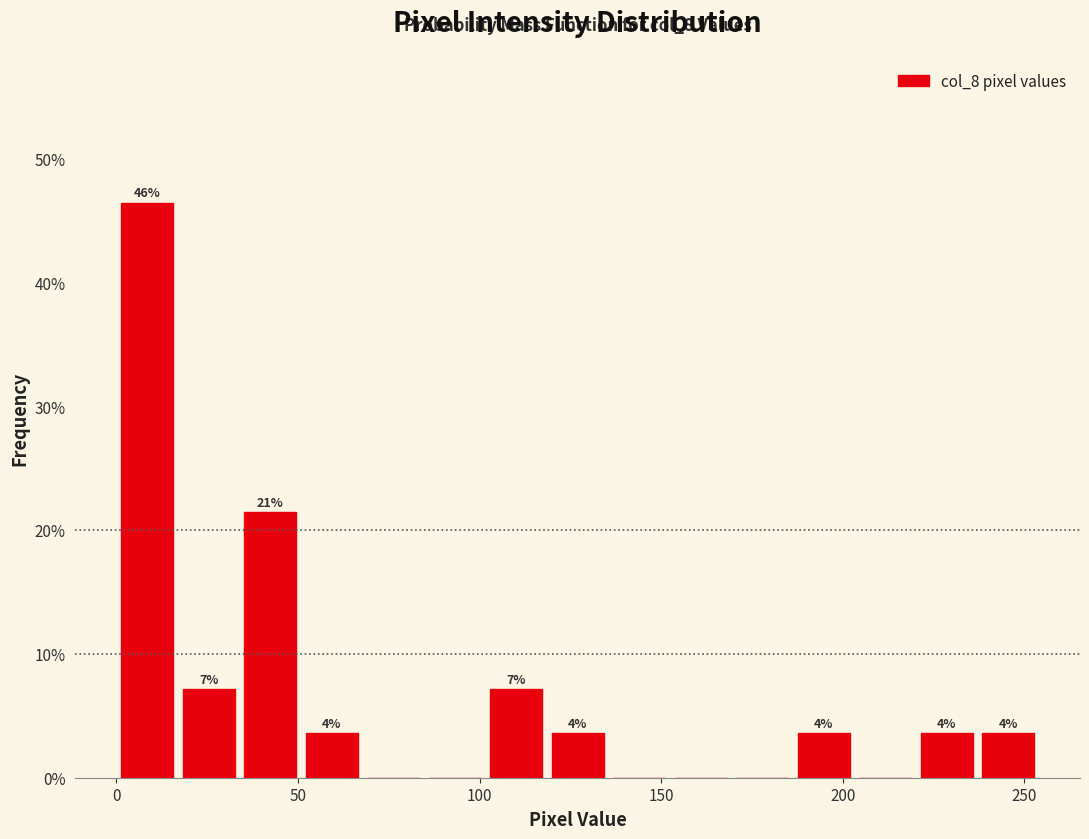

Around what value on the x-axis is the tallest bar? Give the approximate position of its centre, as read against the axis.

10